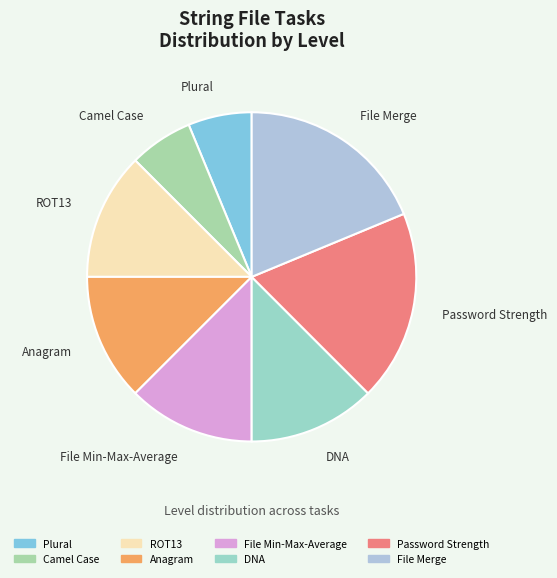

Do Plural and ROT13 together represent more than half of the pie?

No